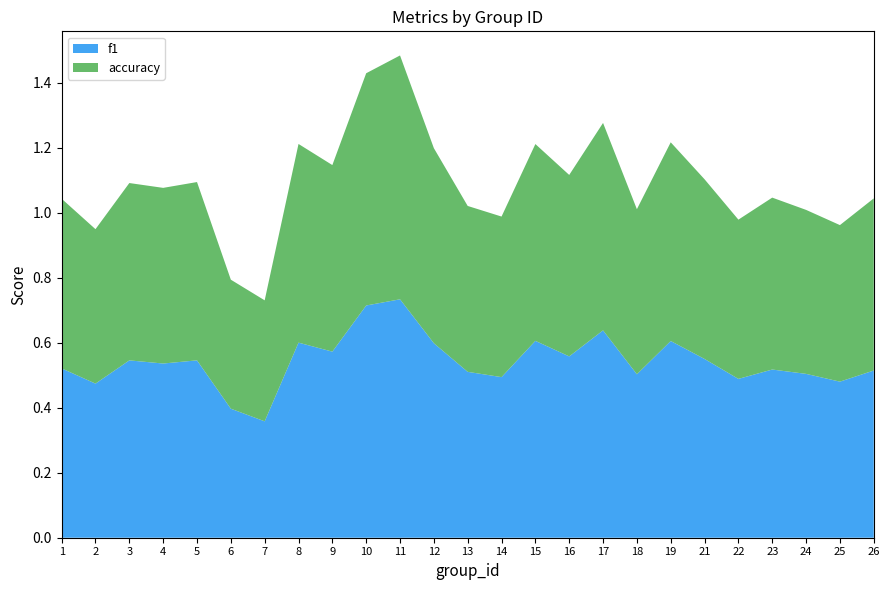

At which label is f1 closest to 0?

7